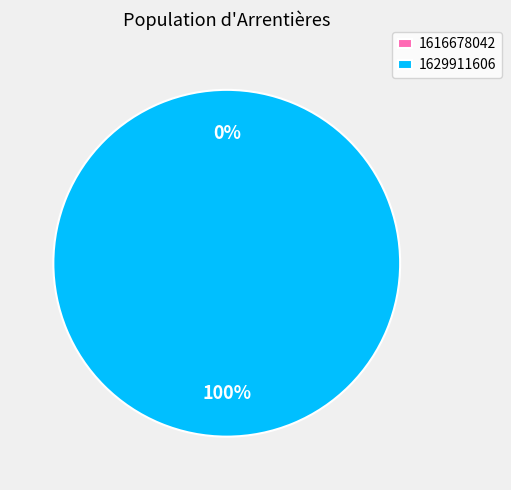

Is the sum of 1616678042 and 1629911606 greater than half?

Yes